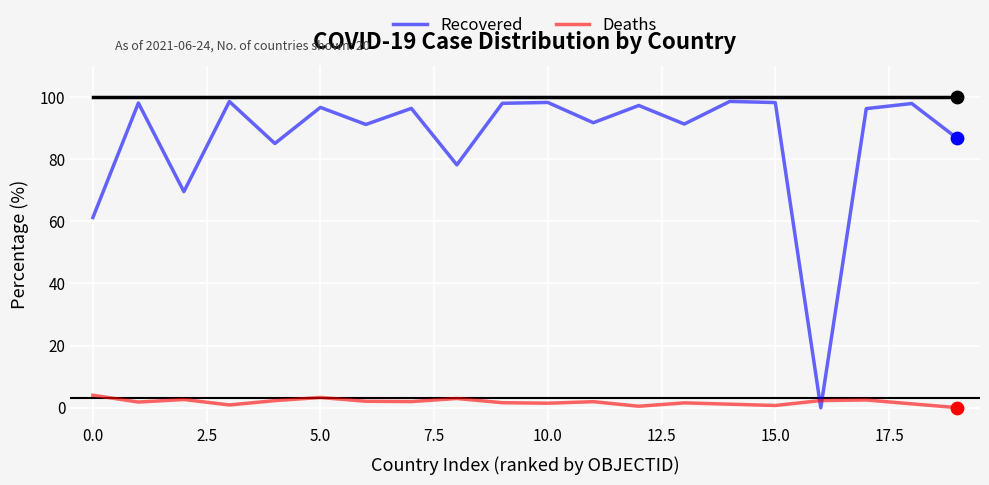

What is the maximum value shown in the chart?

100.0